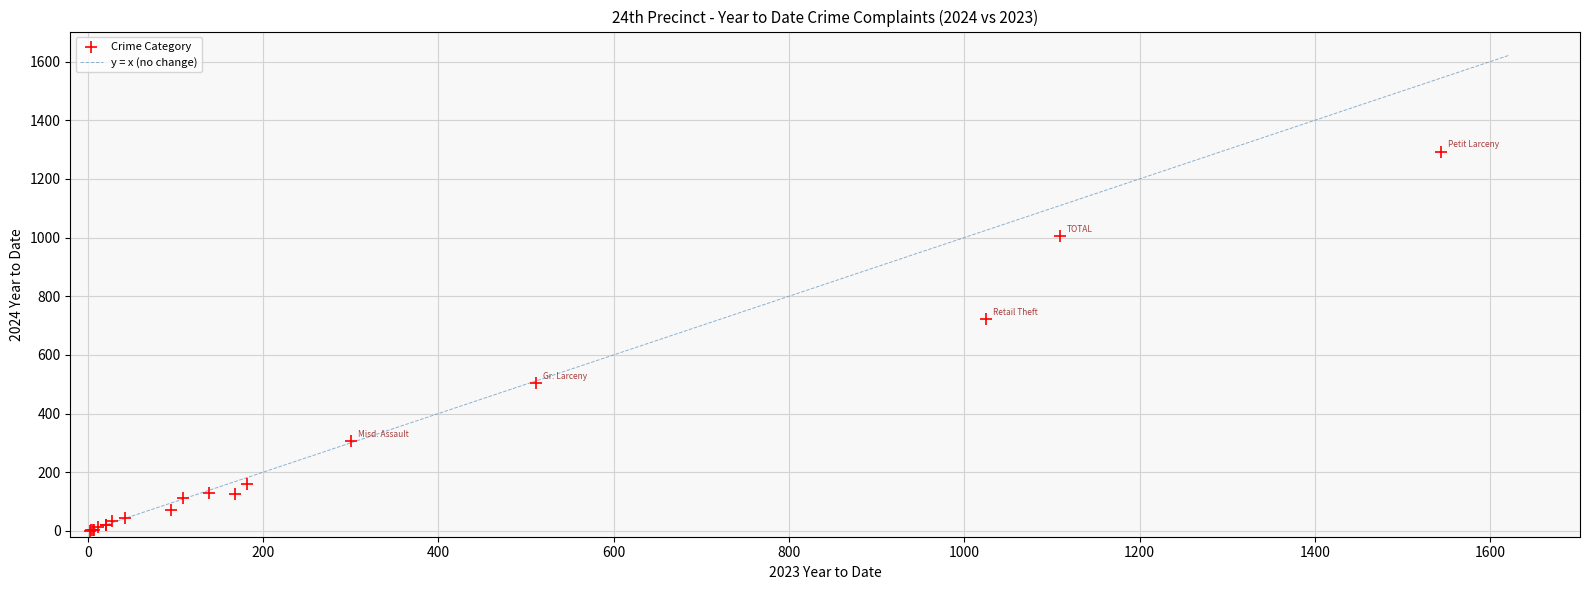

What Y value in the scatter plot is closest to 647?

721